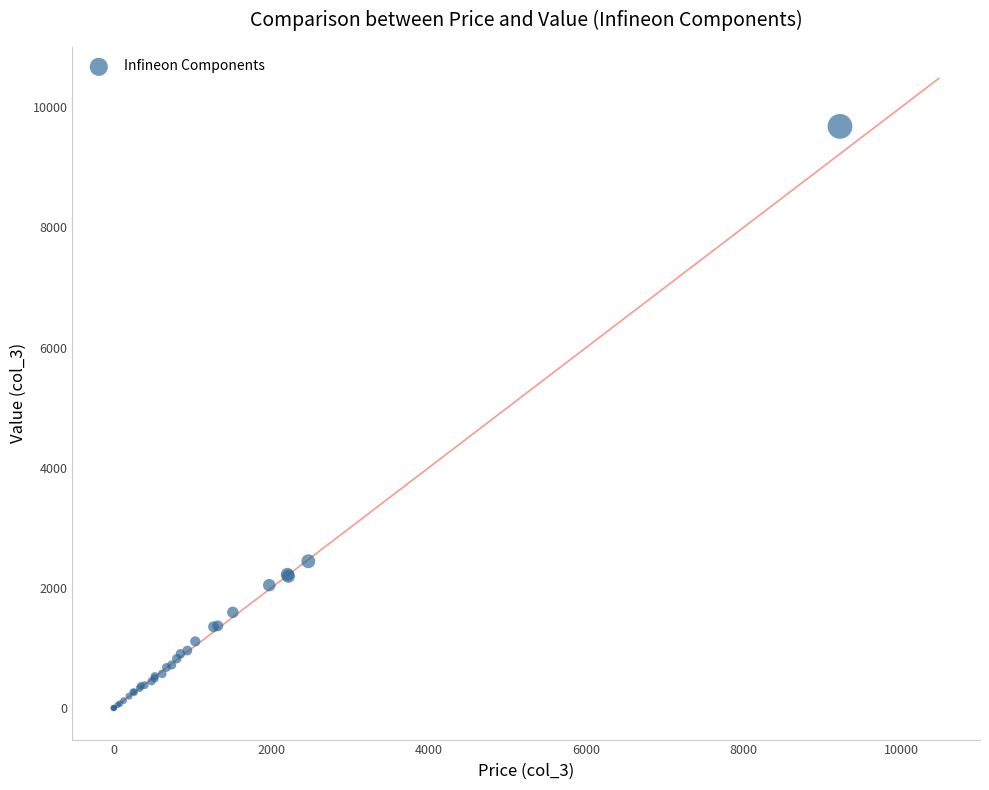

What Y value in the scatter plot is closest to 4840?

2444.0